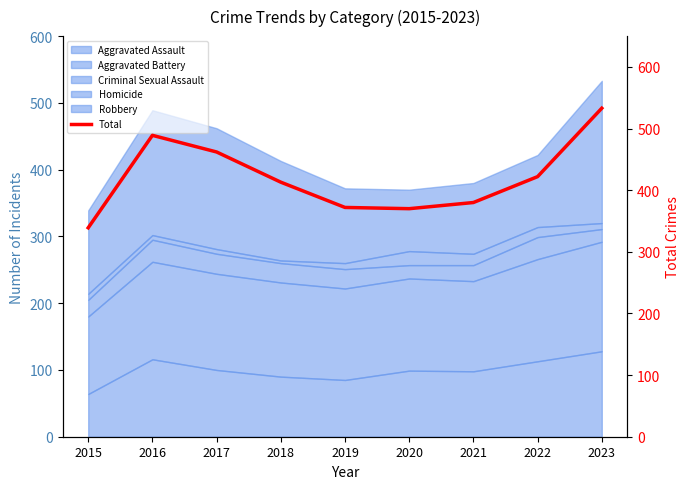

Reading left to right, transcribe all the data shown in this chart.

339	489	462	413	372	370	380	422	533